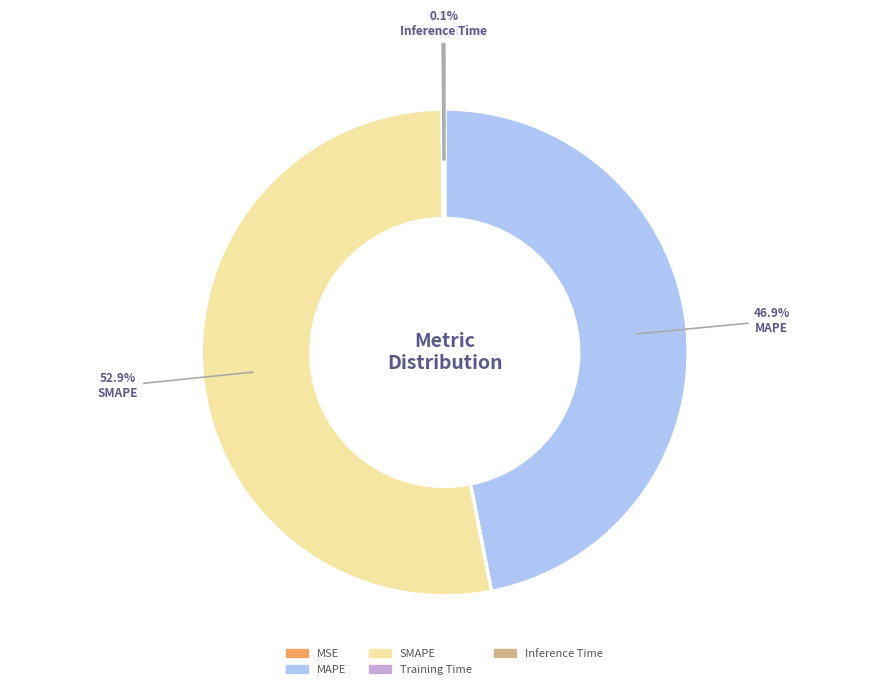

How much of the chart is everything except SMAPE?

47.1%